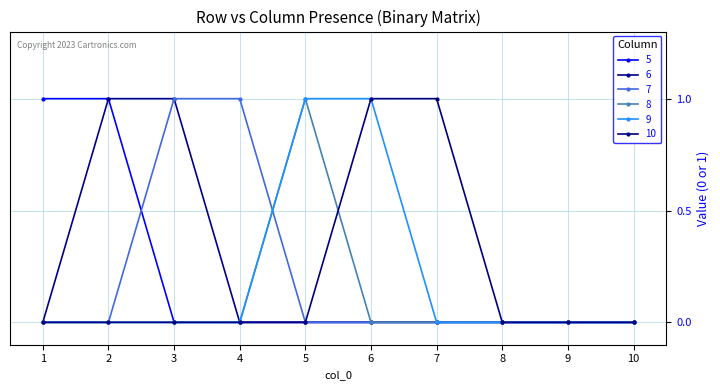

True or false: 7 has a value of 1 at 6.

False